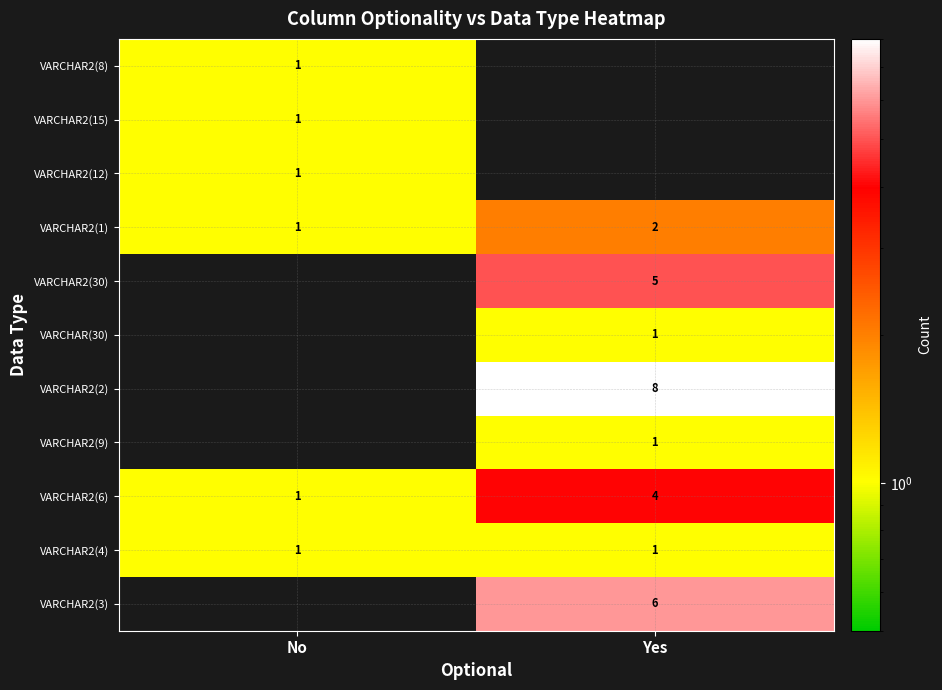

Which category has the highest value in the VARCHAR2(6) series?

Yes